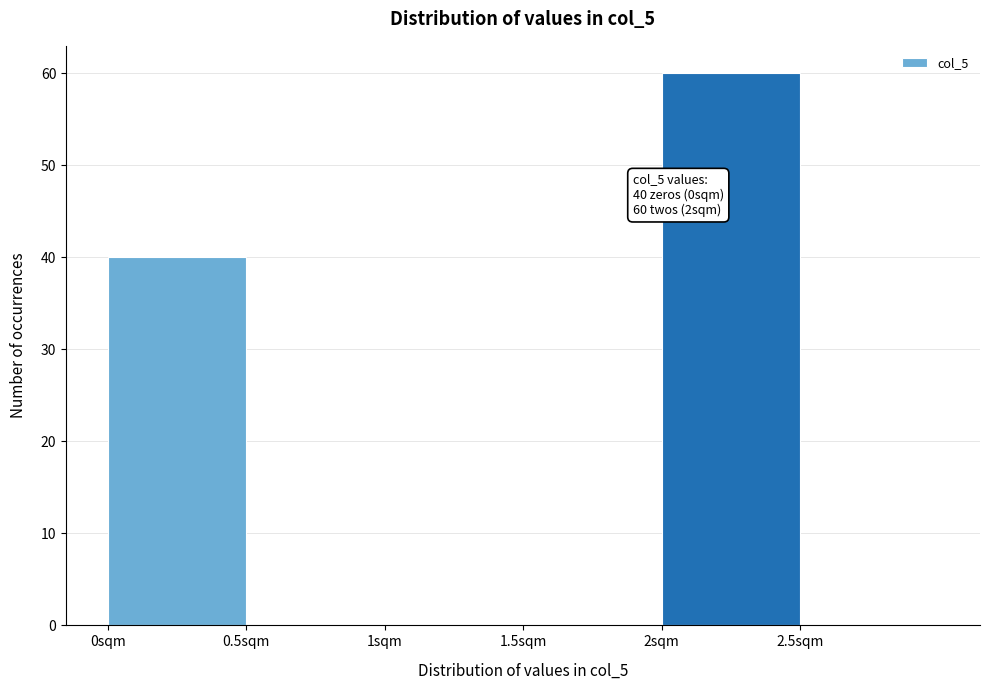

Over which range of the x-axis is the bar tallest?

2.0 to 2.5